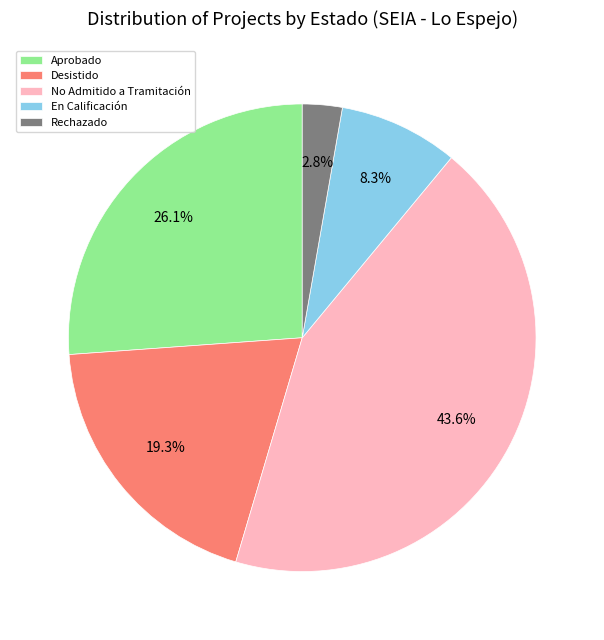

To the nearest percent, what percentage of the pie is No Admitido a Tramitación?

44%